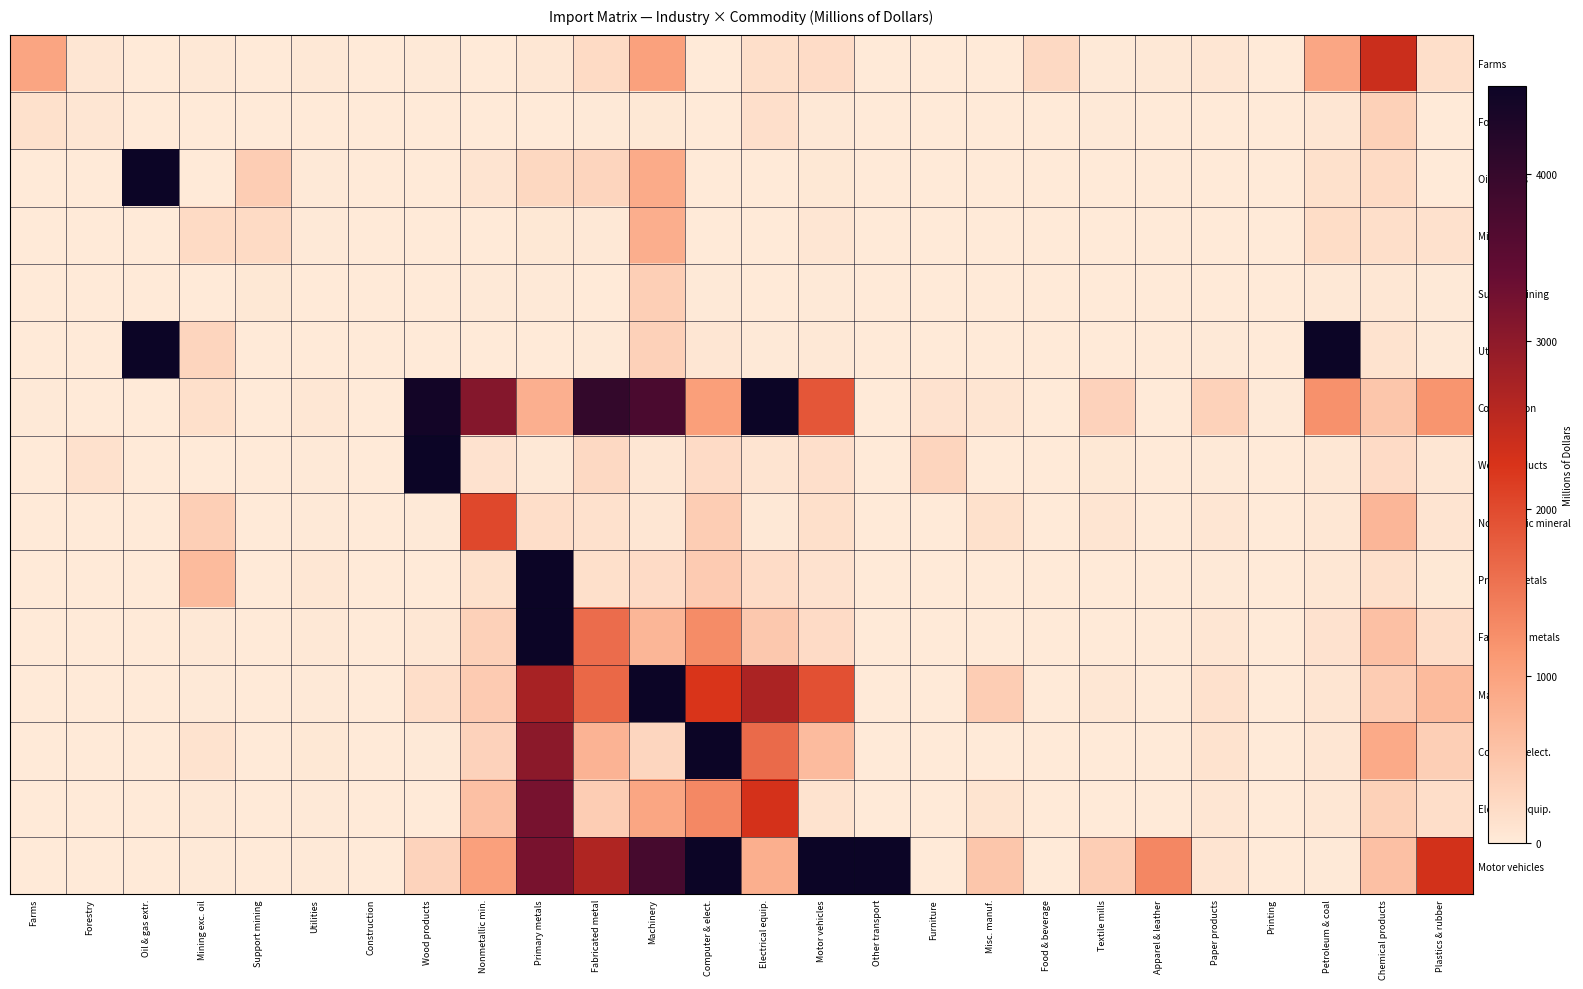

List the series in order of their peak value, highest first.

Computer elect., Motor vehicles, Utilities, Primary metals, Fabricated metals, Machinery, Oil and gas, Construction, Wood products, Electrical equip., Farms, Nonmetallic mineral, Mining, Support mining, Forestry